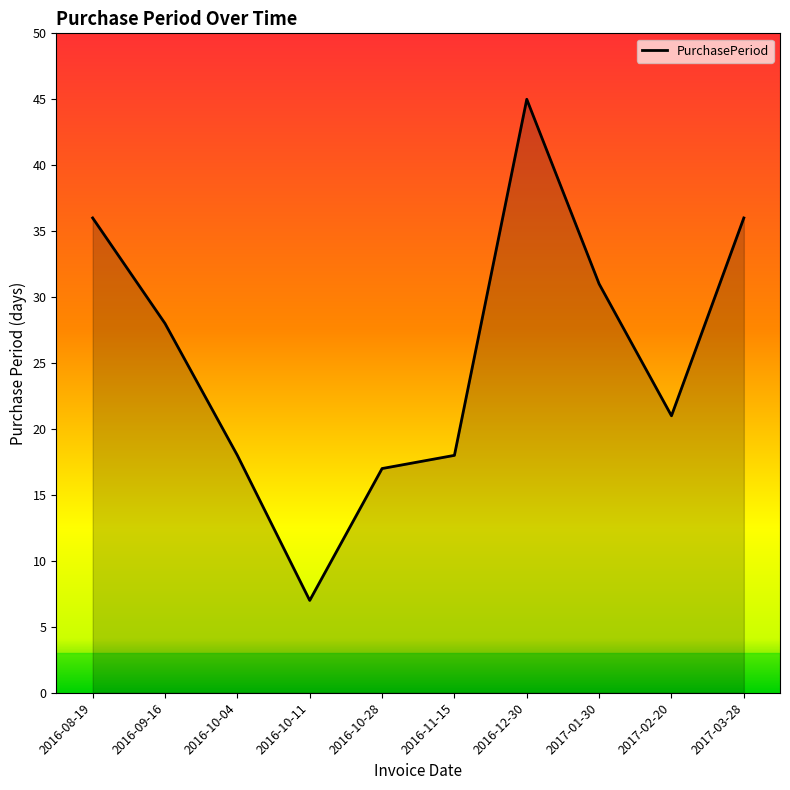

Where is the data nearest to the value 26?

2016-09-16